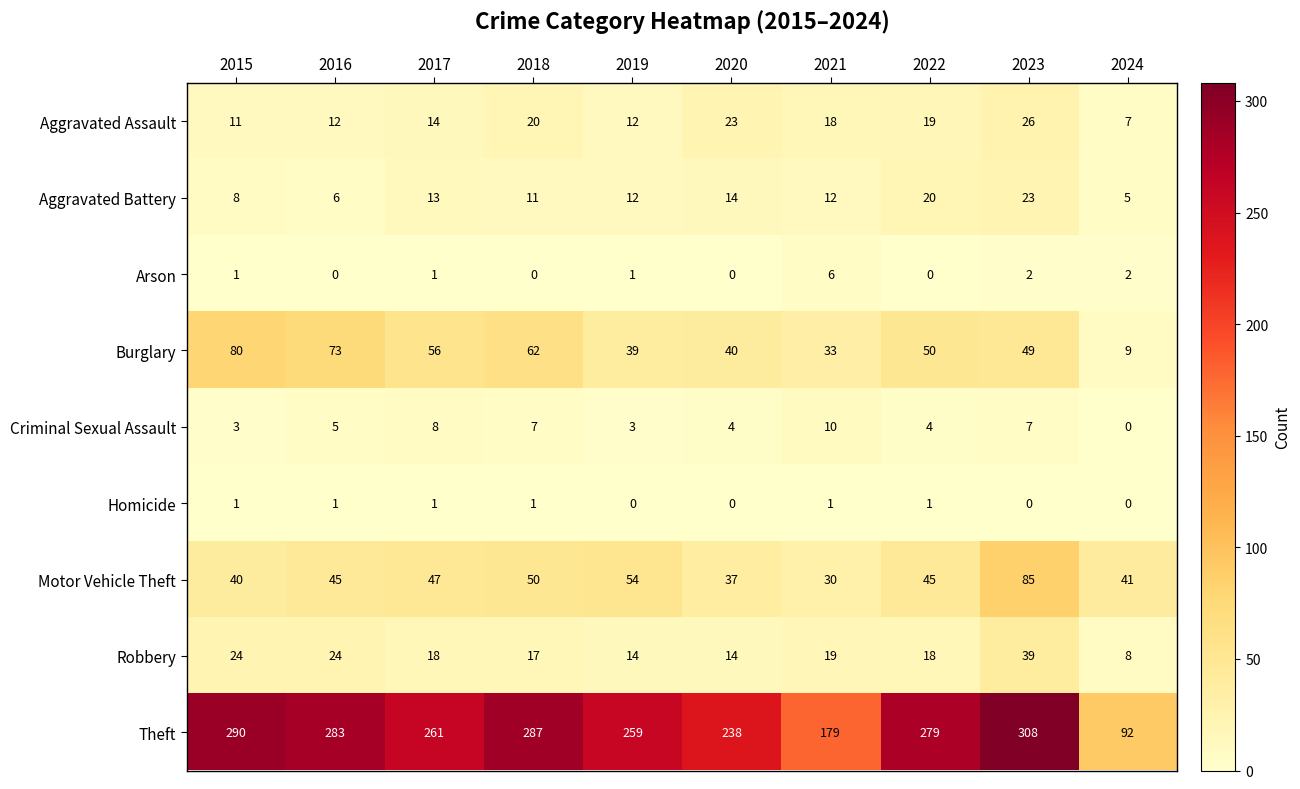

Which series has the largest range (max minus min)?

Theft